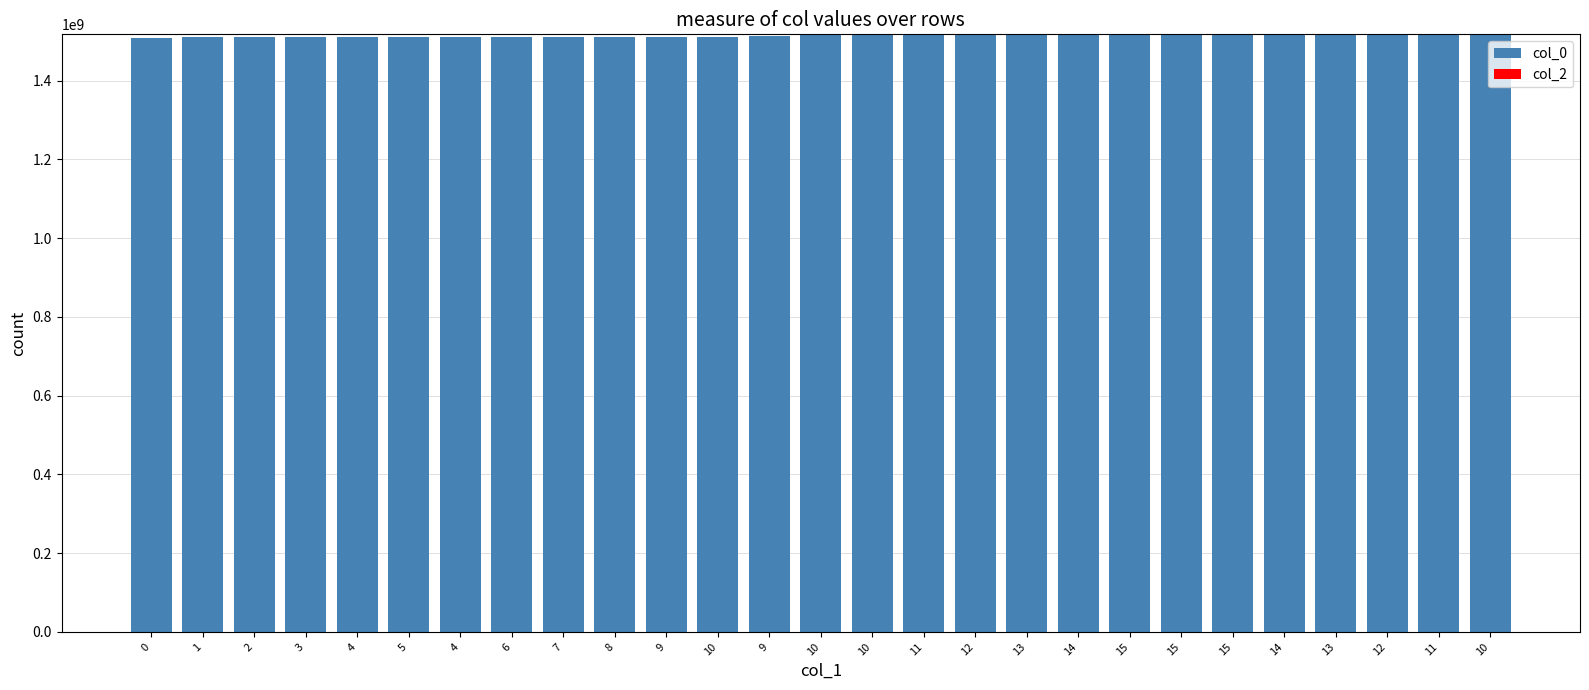

What is the difference between the maximum and minimum values in the col_2 series?

1